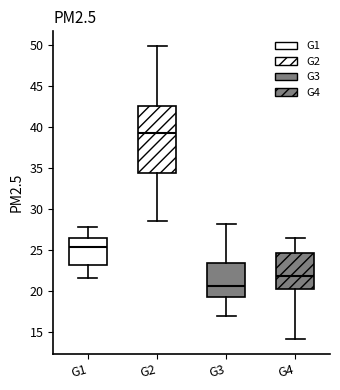

Reading left to right, transcribe this box plot: for each box, give where its median line is, the range the box spans, and where its two whiskers end, as read against the y-axis. The values are not printed on the chart, so give them approximately, as read against the axis.

G1: median 25.5, box 23.5 to 26.5, whiskers 21.5 to 28.0
G2: median 39.5, box 34.5 to 42.5, whiskers 28.5 to 50.0
G3: median 20.5, box 19.5 to 23.5, whiskers 17.0 to 28.0
G4: median 22.0, box 20.5 to 24.5, whiskers 14.0 to 26.5